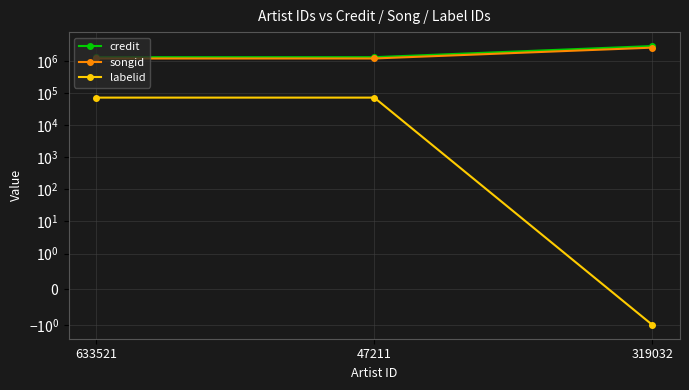

At which category is the sum across all series the highest?

319032